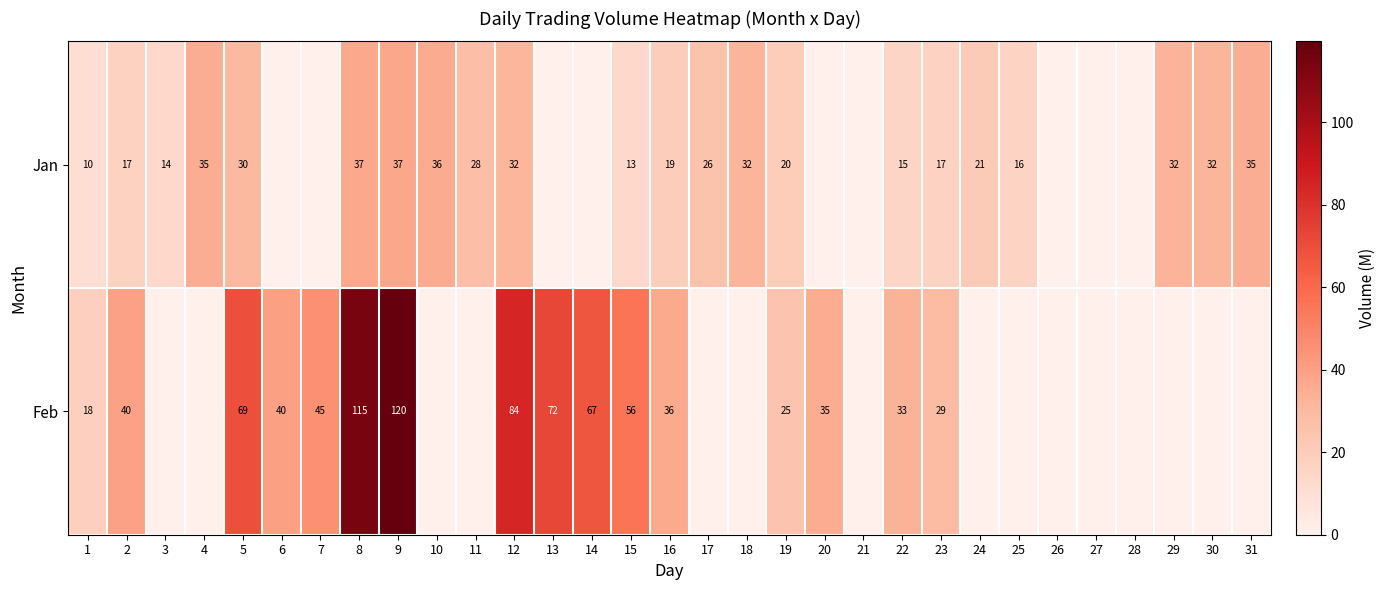

What is the sum of the Jan values at 29 and 12?

64